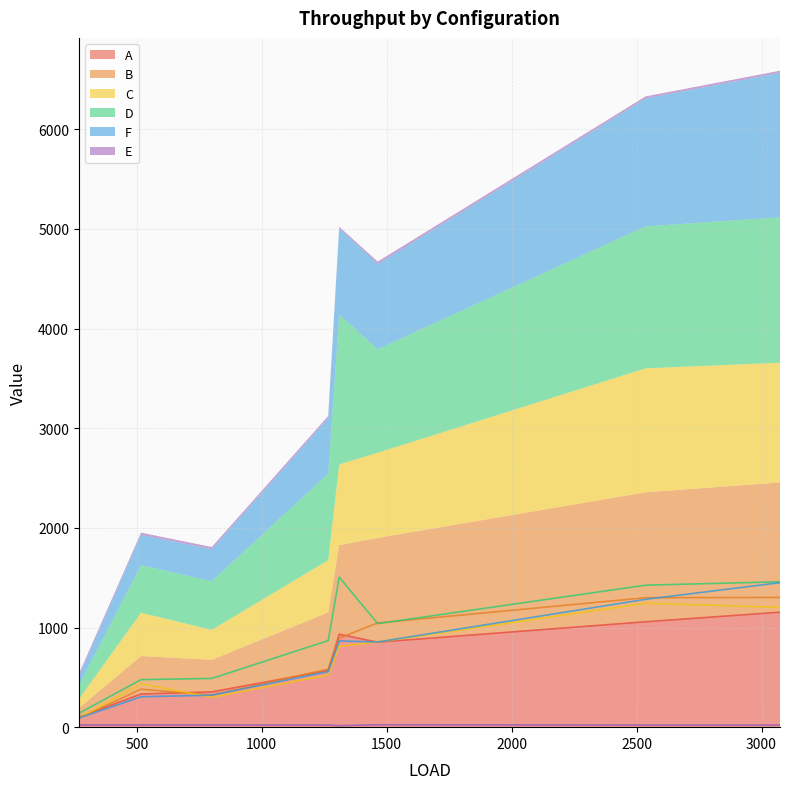

Does the chart have visible grid lines?

Yes